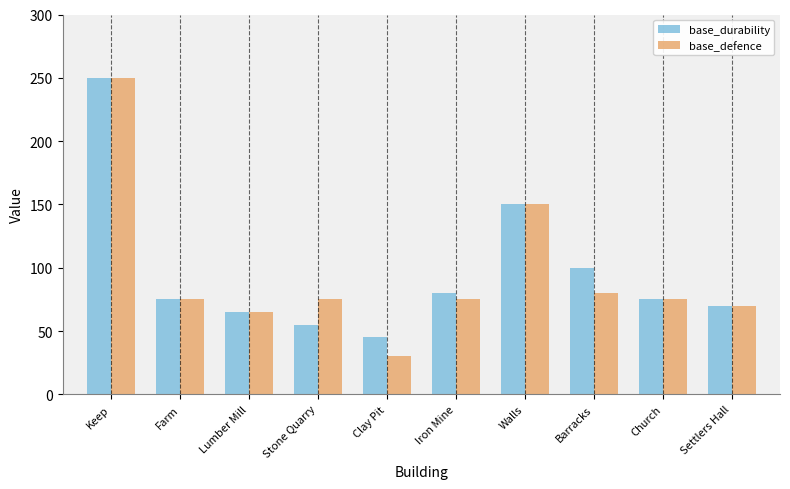

Which series changed the most between Stone Quarry and Iron Mine?

base_durability